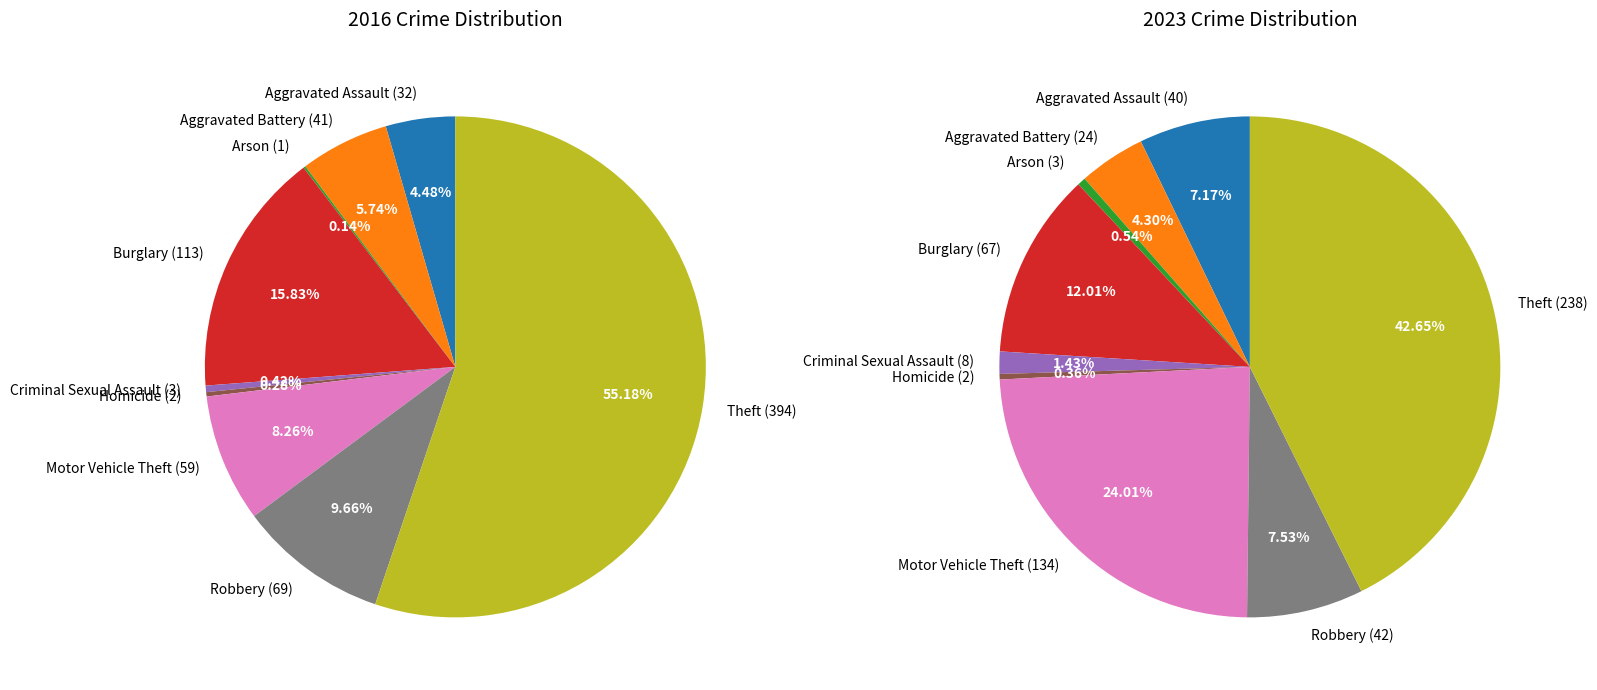

To the nearest percent, what is the difference between the largest and smallest slice percentages?

55%